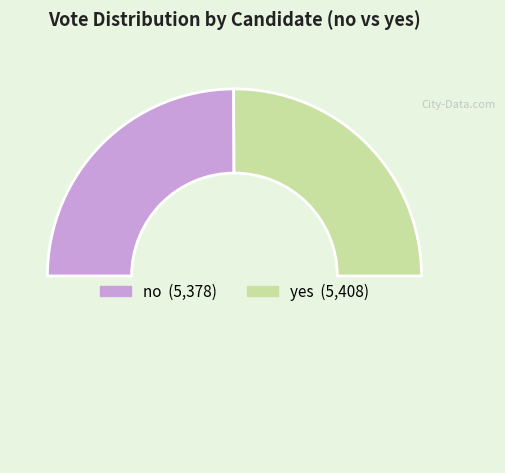

How many slices are in this pie chart?

3